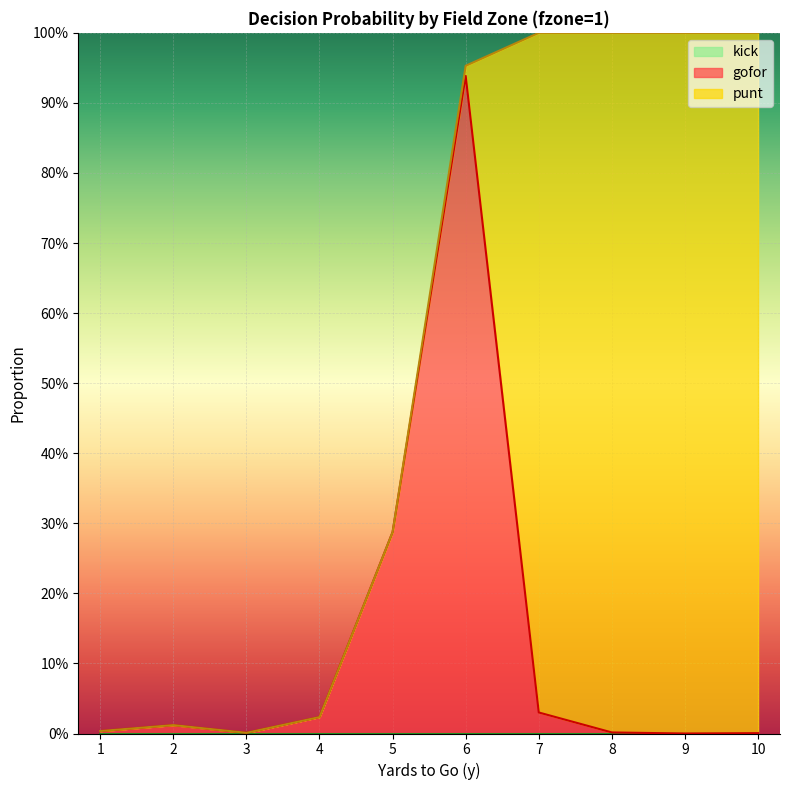

What is the total value across all series at 8?

1.0